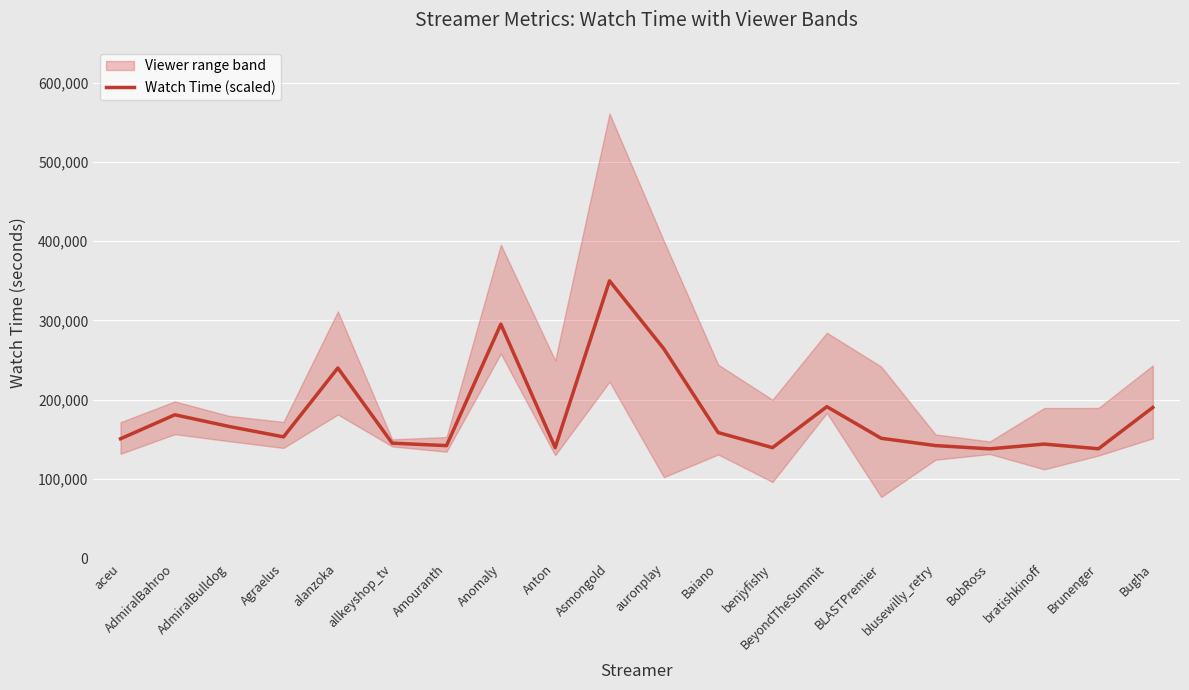

Reading right to left, what are all the values shown in this chart?

190255.6	138153.8	144042.5	138035.0	142163.3	151366.1	191249.0	139576.2	158583.1	264224.2	350000.0	139592.9	295256.7	142116.5	145190.9	240032.5	153141.9	166255.8	180996.9	150740.1